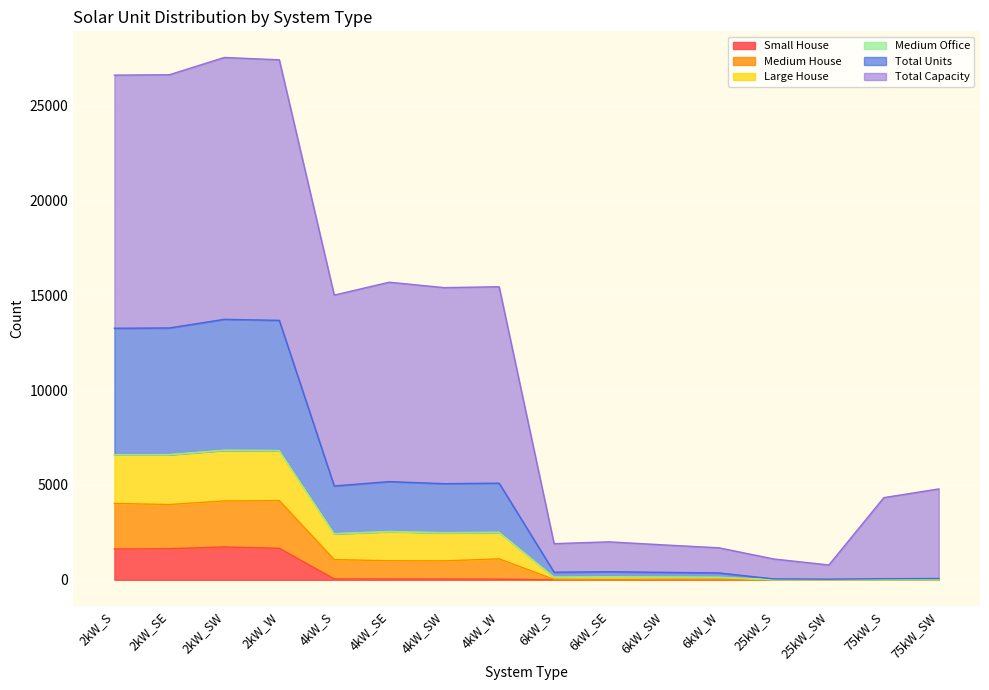

What is the highest value of the Small House series?

1732